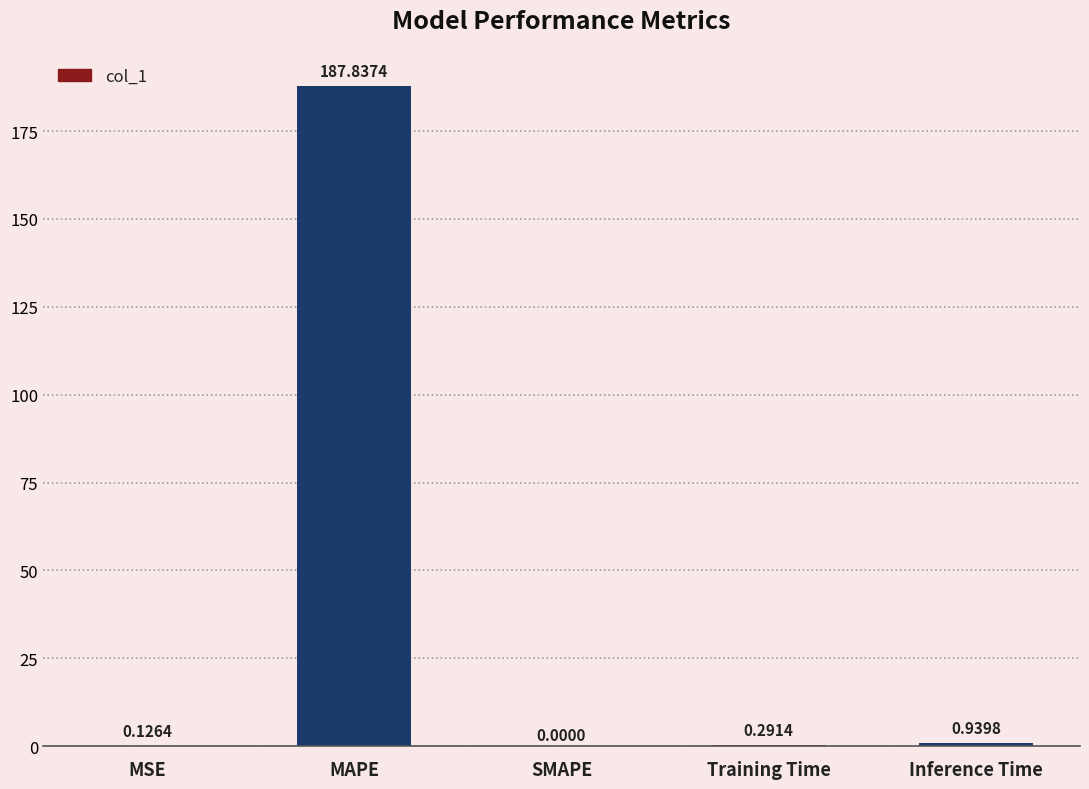

Between Training Time and MAPE, which is larger?

MAPE